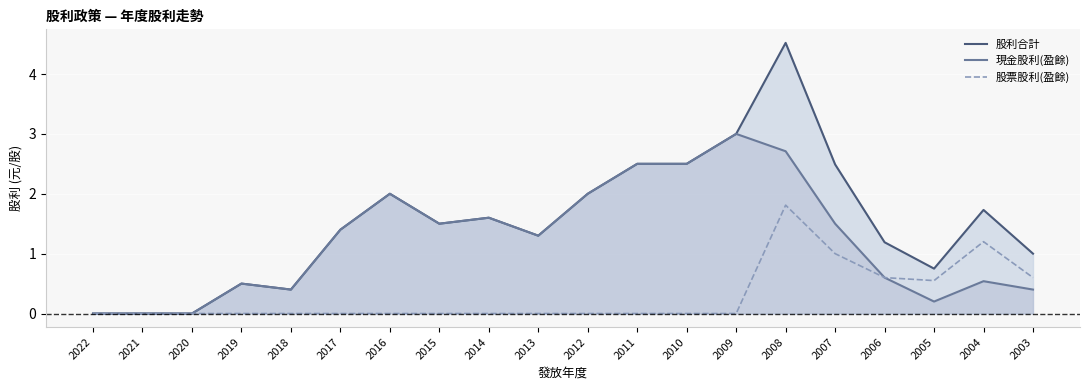

Rank the categories by 現金股利(盈餘) value from highest to lowest.

2009, 2008, 2011, 2010, 2016, 2012, 2014, 2015, 2007, 2017, 2013, 2006, 2004, 2019, 2018, 2003, 2005, 2022, 2021, 2020